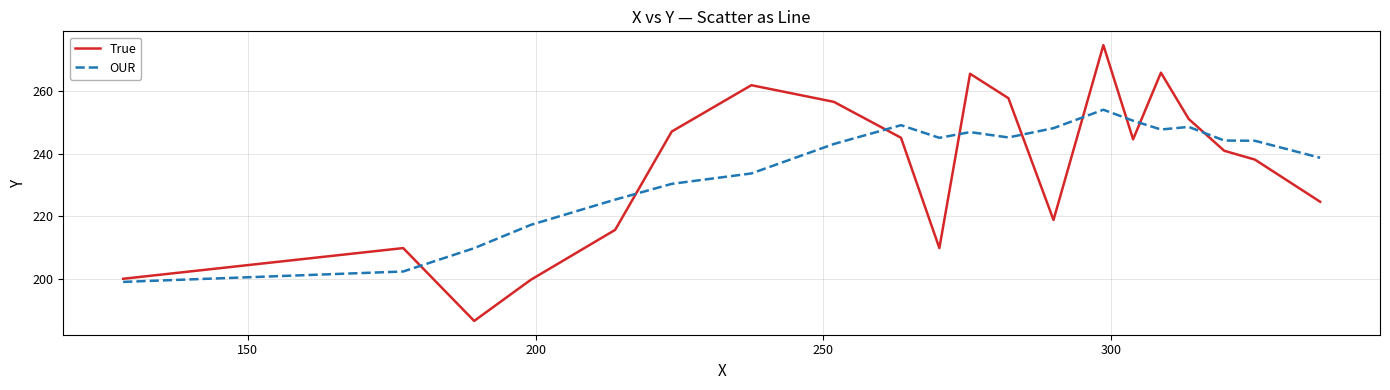

What is the highest value of the OUR series?

254.1